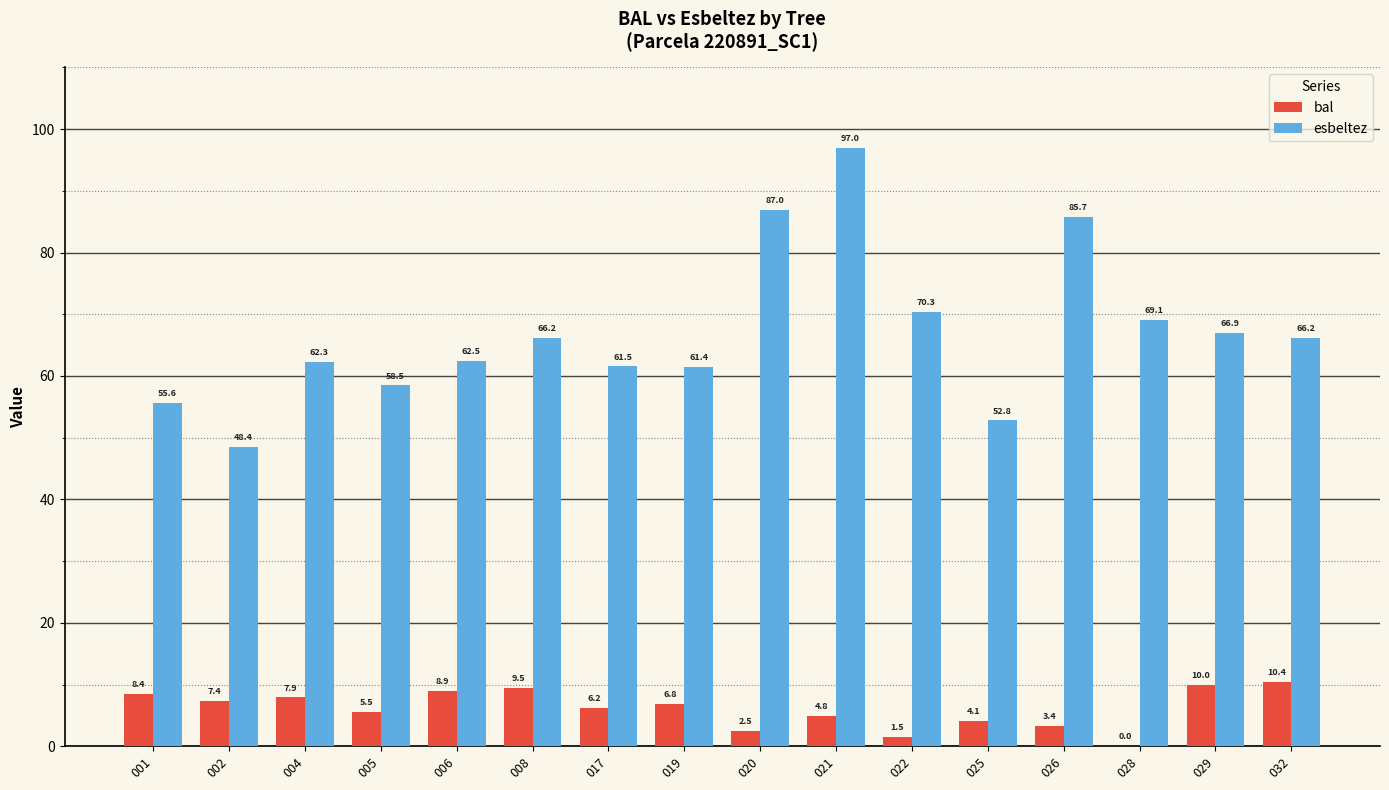

What is the sum of all esbeltez values?

1071.4